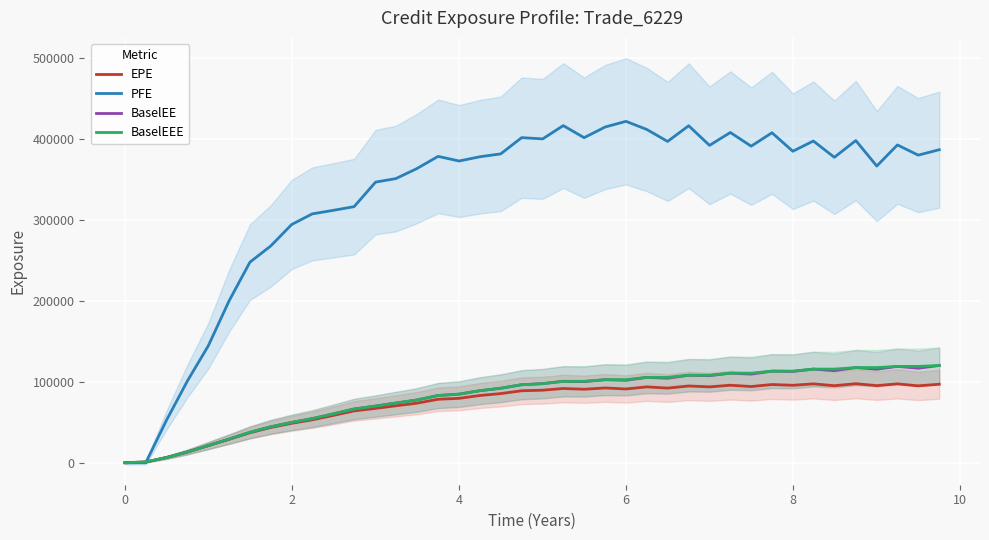

What is the maximum value for BaselEEE?

120066.0